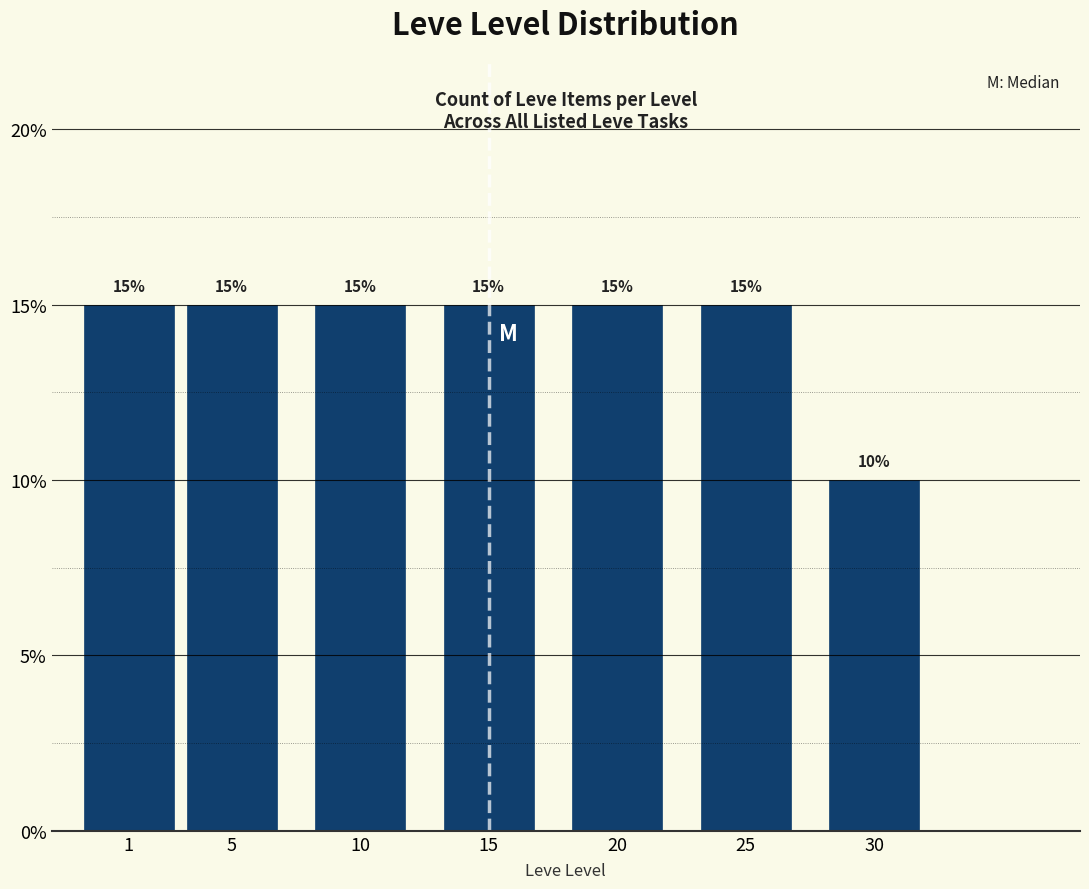

Reading right to left, extract all data points from this chart.

10	15	15	15	15	15	15